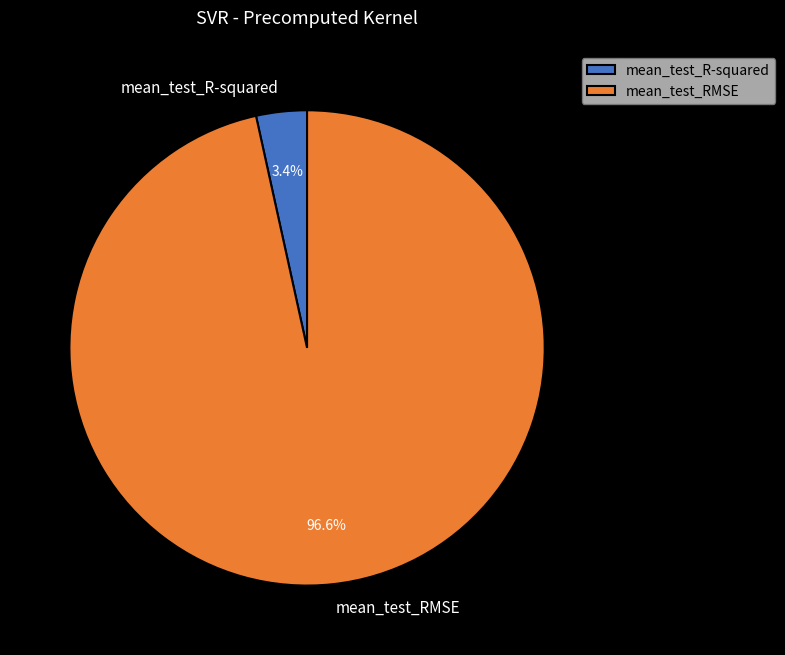

What is the total percentage of mean_test_RMSE and mean_test_R-squared?

100.0%